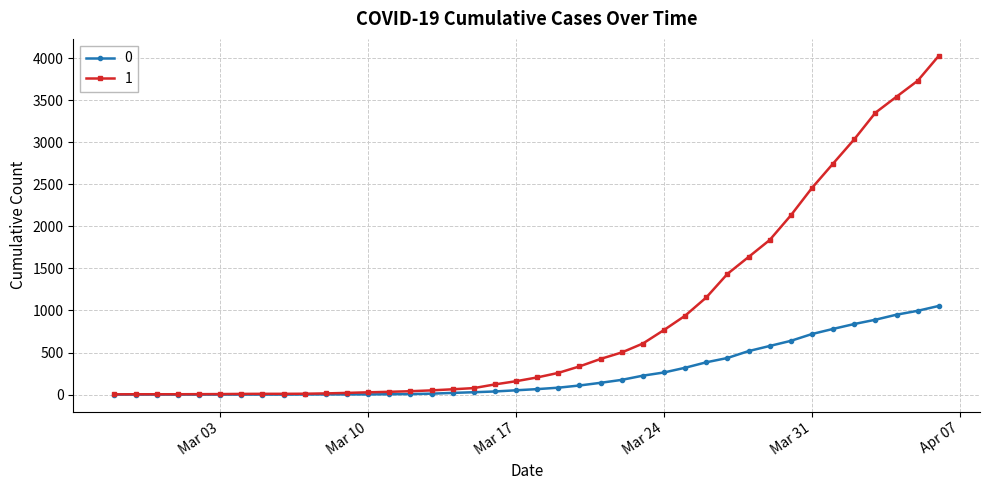

What is the maximum value for 0?

1054